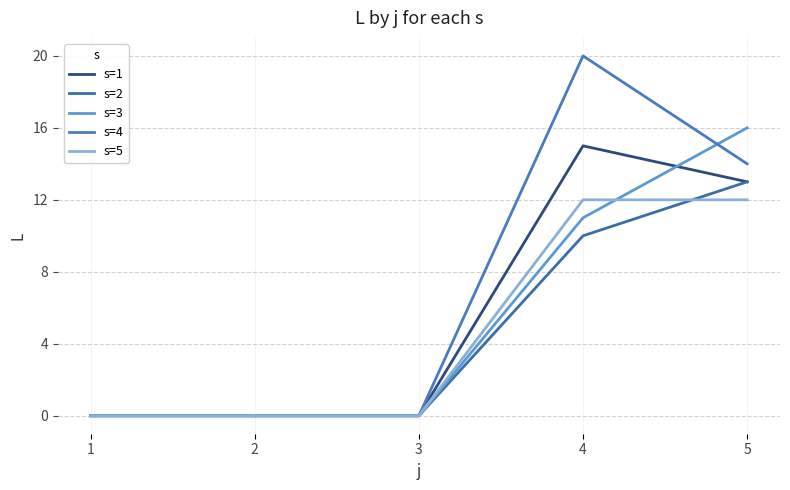

How many lines are shown in the chart?

5